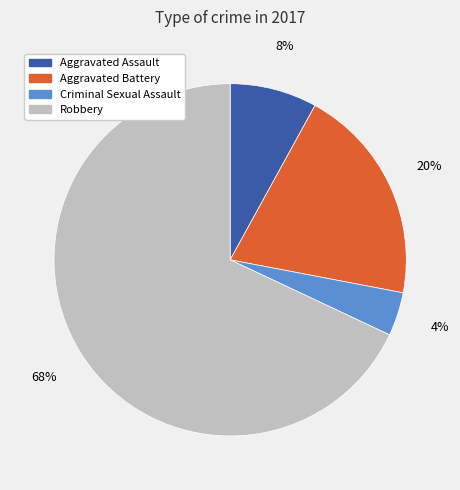

Do Aggravated Assault and Criminal Sexual Assault together represent more than half of the pie?

No